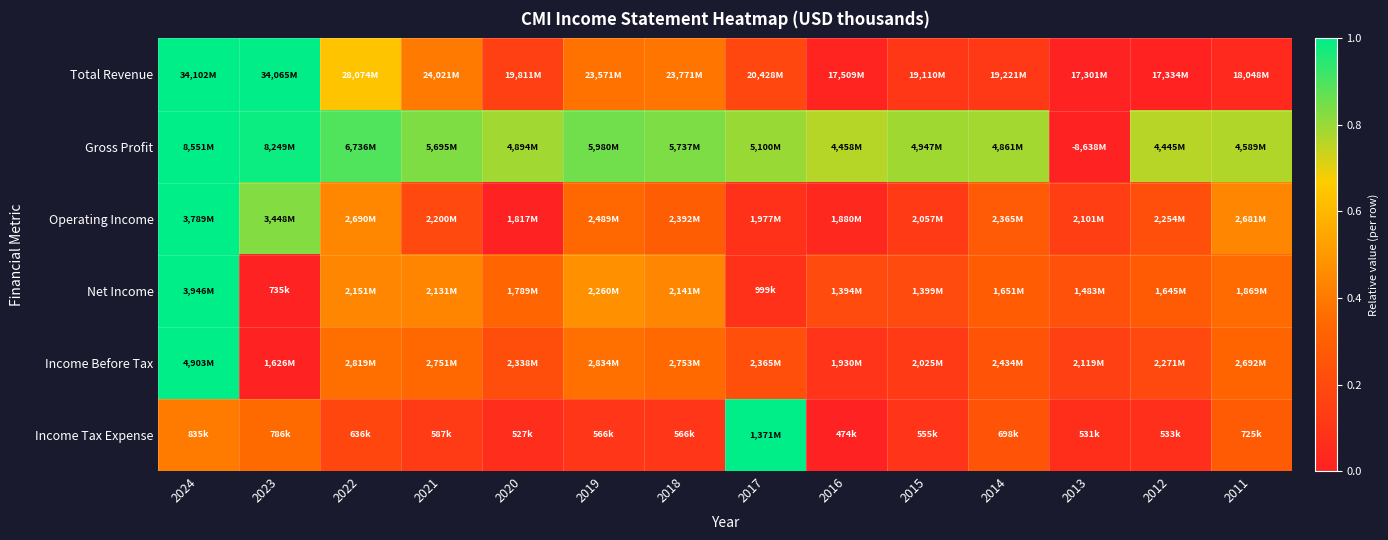

Between 2022 and 2013, which series saw the biggest shift?

Gross Profit